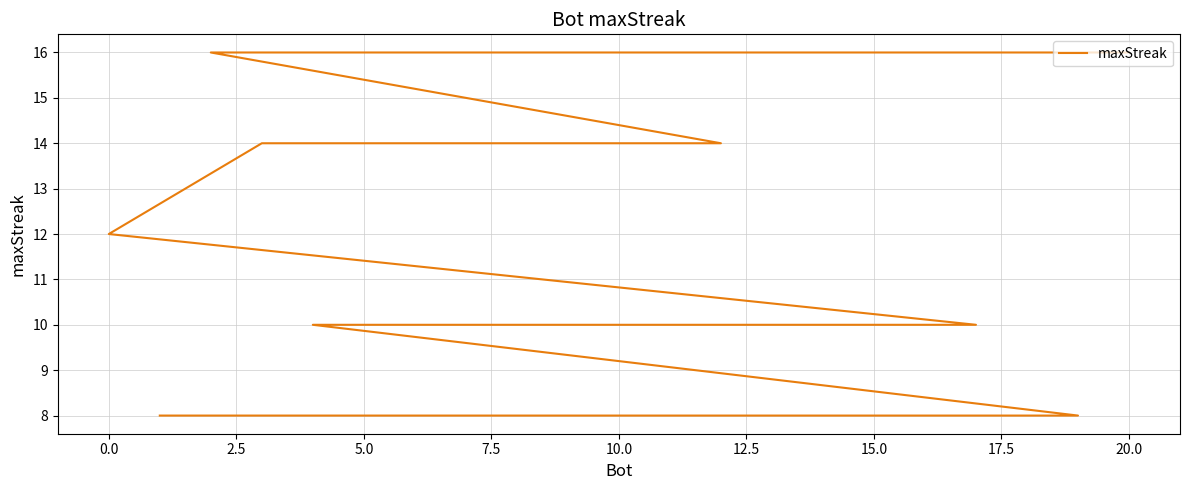

The value at 16 is 3. True or false?

False